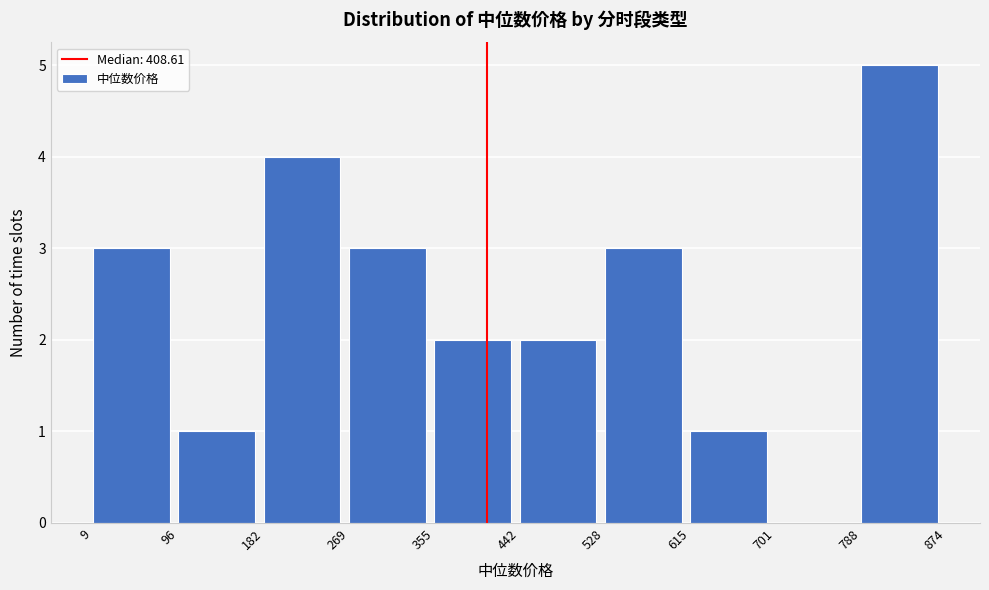

Reading left to right, list every bar in this chart as the range it spans on the x-axis followed by its height. The values are not printed on the chart, so give them approximately, as read against the axis.

9 to 96: 3
96 to 182: 1
182 to 269: 4
269 to 355: 3
355 to 442: 2
442 to 528: 2
528 to 615: 3
615 to 701: 1
701 to 788: 0
788 to 874: 5